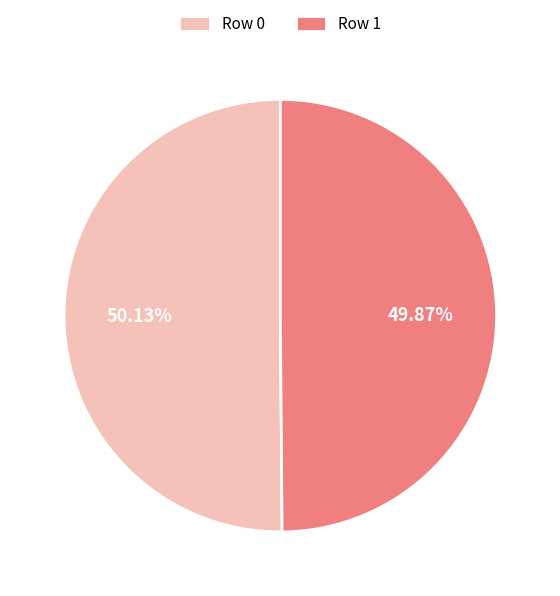

Is there any slice that represents more than half of the pie?

Yes